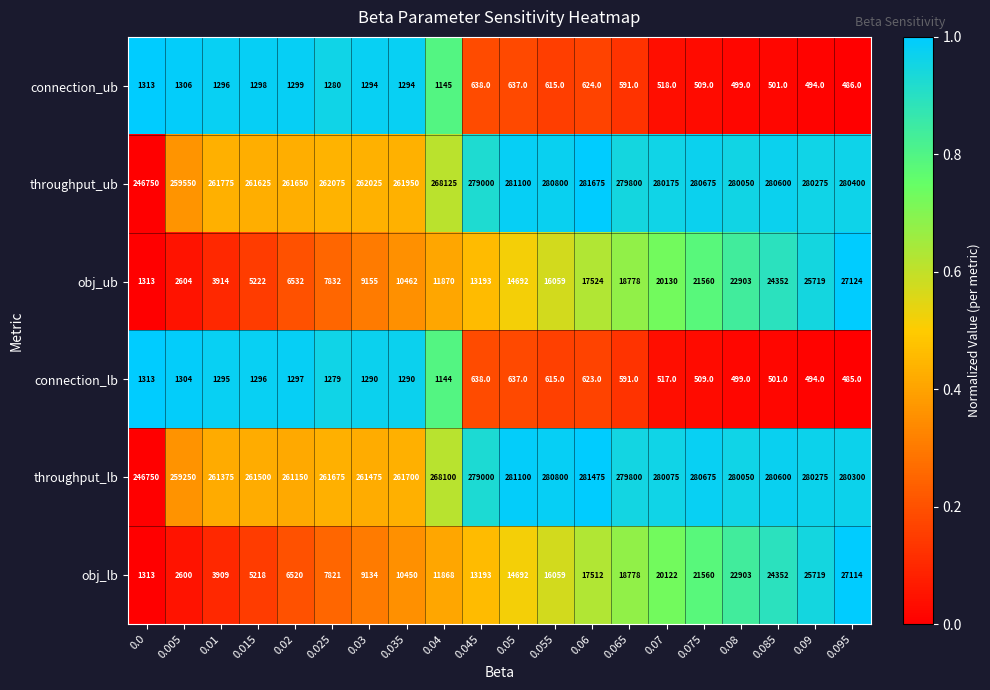

At which label is connection_lb closest to 899?

0.04